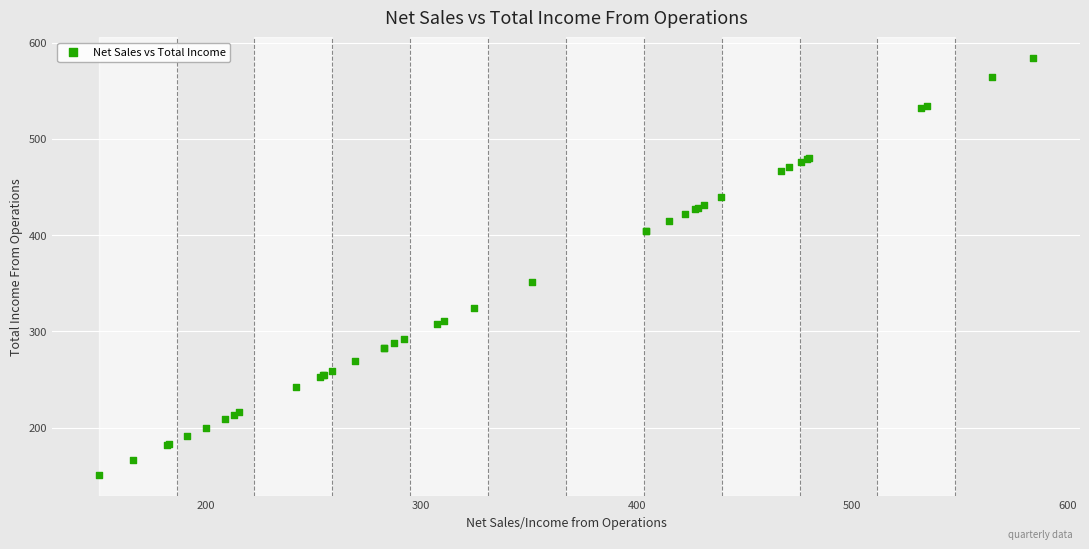

What Y value in the scatter plot is closest to 367?

351.2